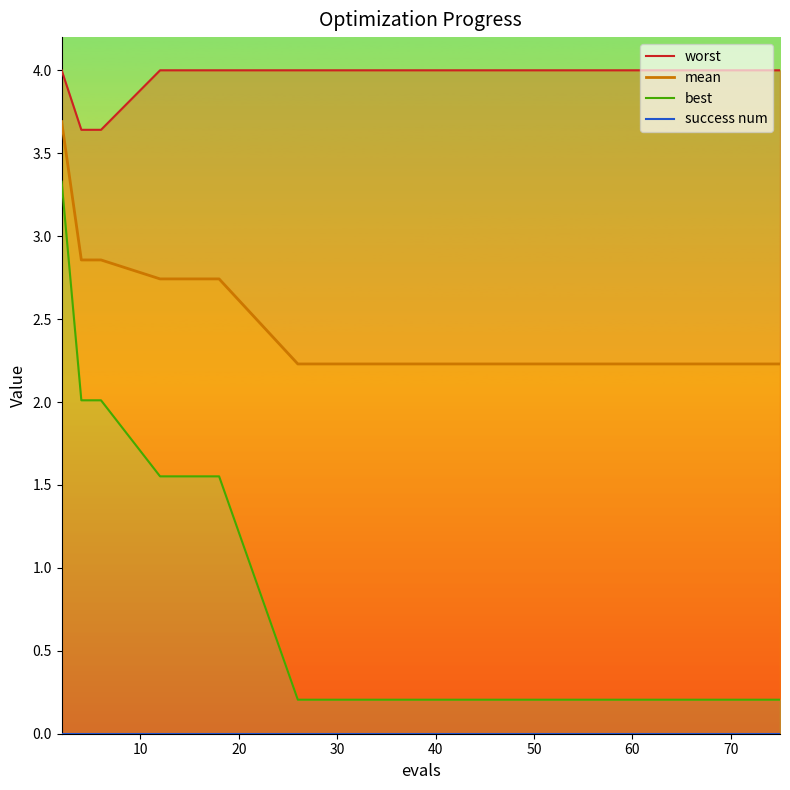

At how many categories does at least one series exceed 0?

15